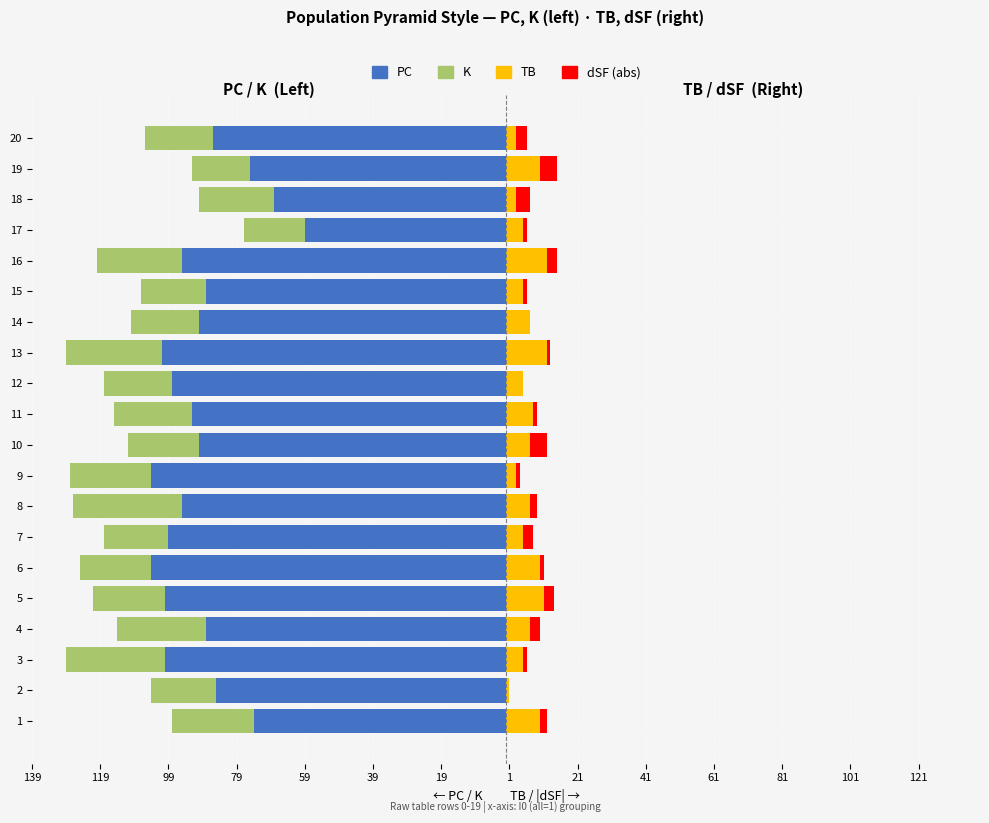

What are all the series names shown in the legend?

PC, K, TB, dSF (abs)